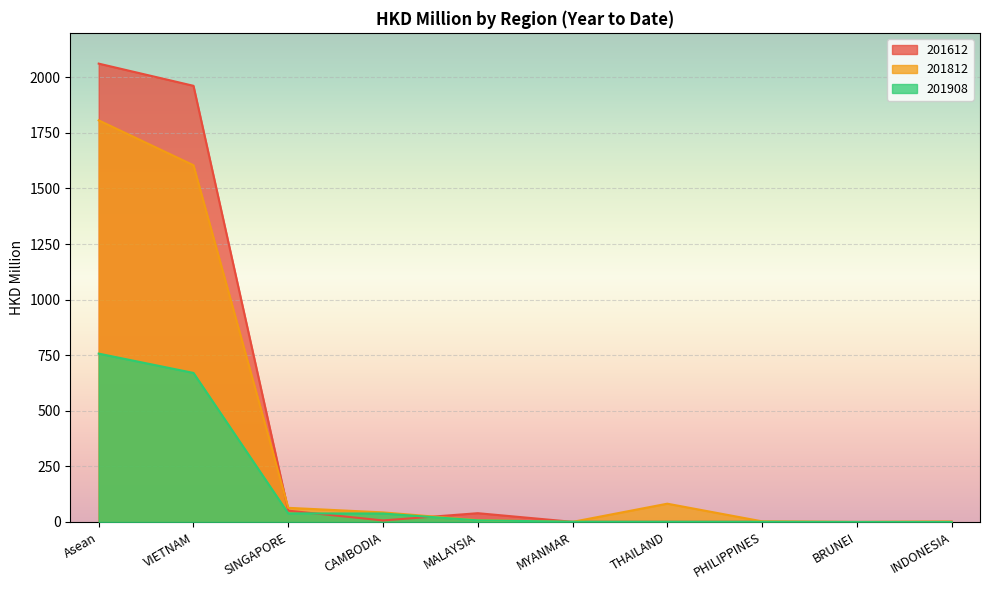

Is the value of 201908 at INDONESIA greater than the value of 201612 at INDONESIA?

No